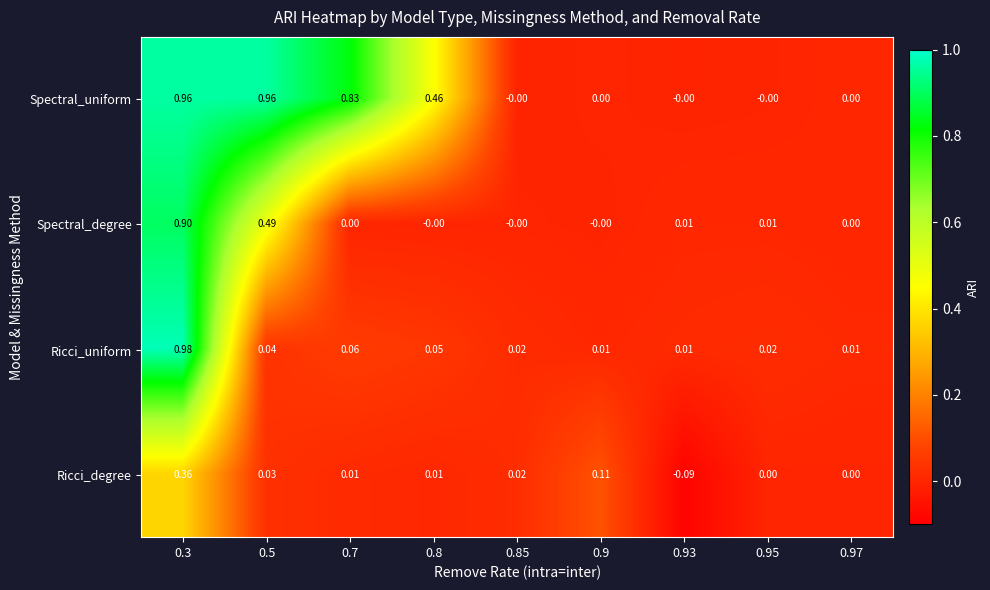

How many values in Ricci_degree are below zero?

1